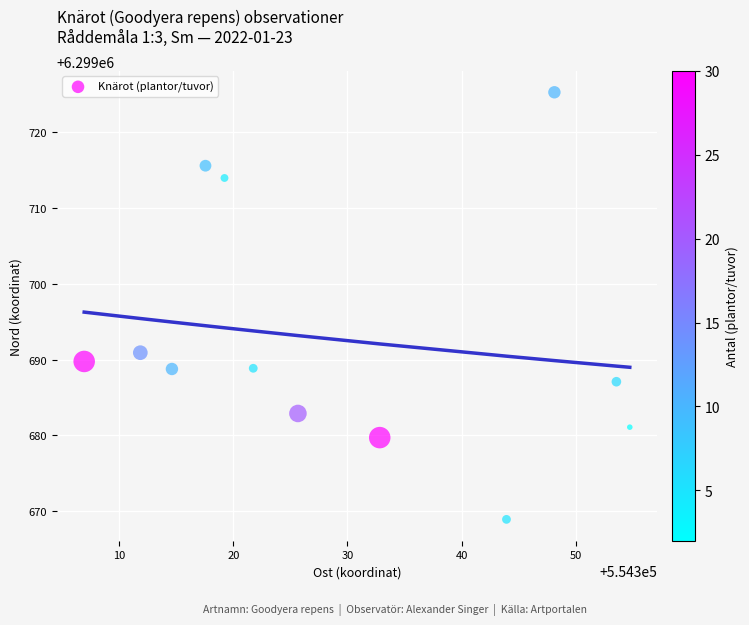

What is the range of Y values (max minus min)?

56.4